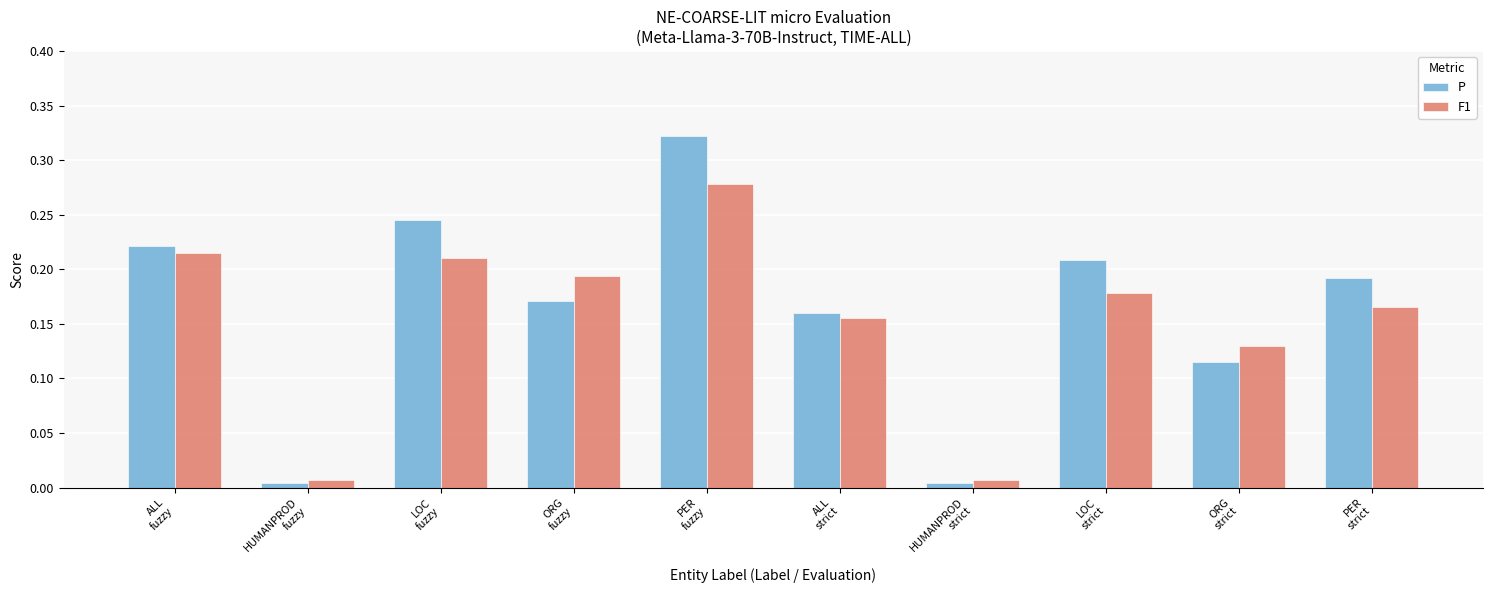

Rank the series by their maximum value, from lowest to highest.

F1, P